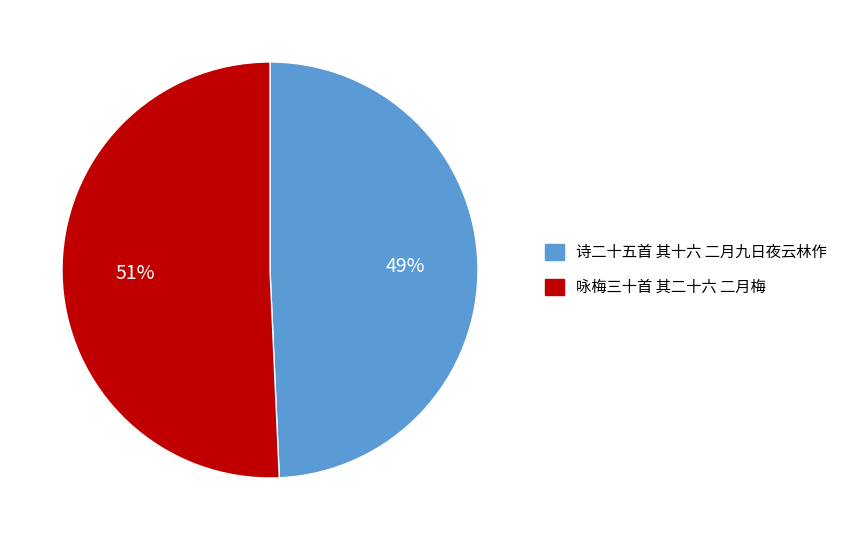

Is there any slice that represents more than half of the pie?

Yes